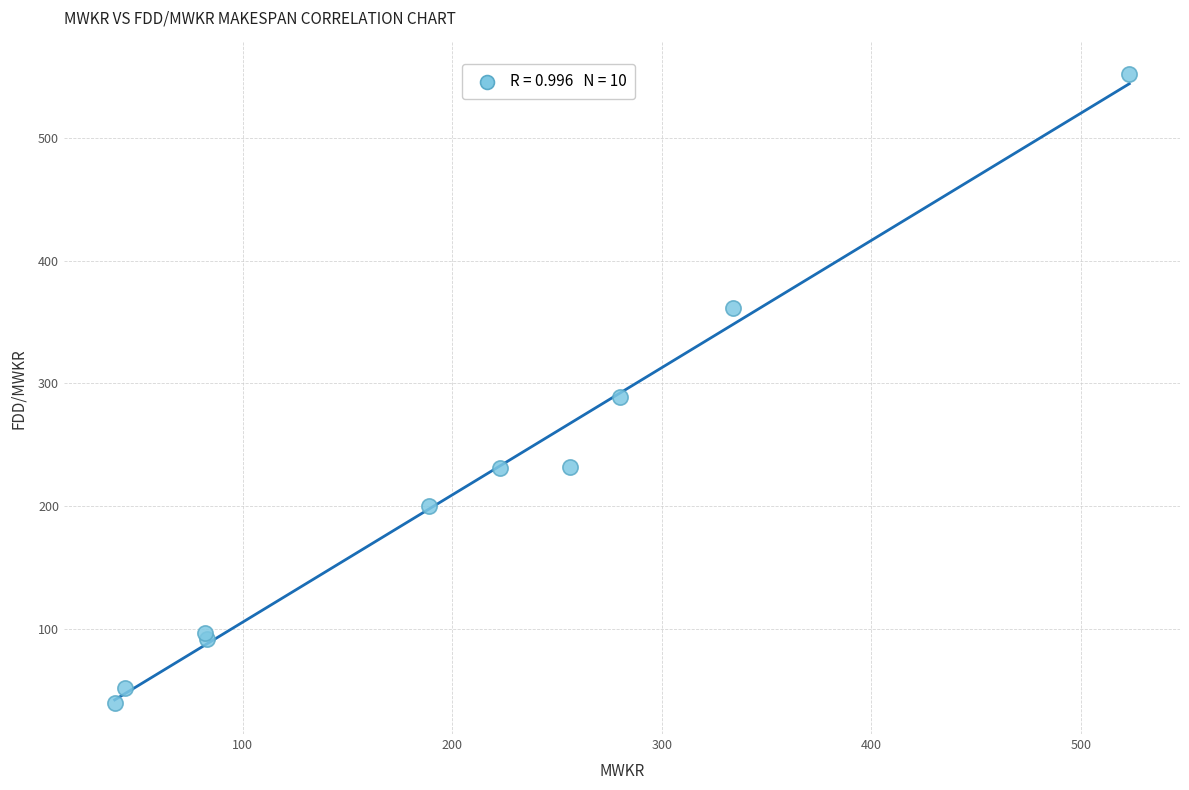

What Y value in the scatter plot is closest to 296?

289